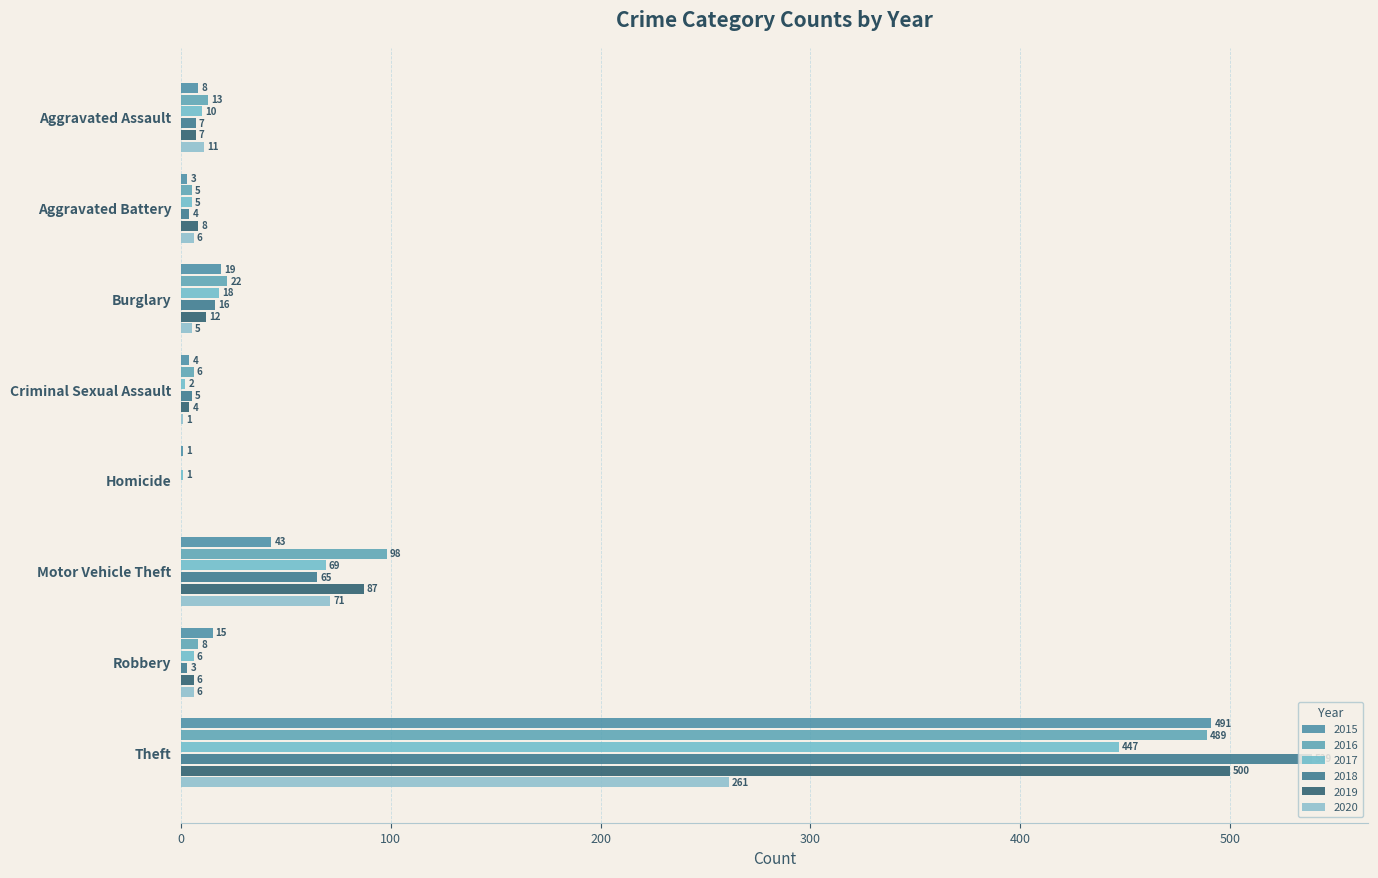

Reading right to left, what are all the values shown in this chart?

2015: Theft=491	Robbery=15	Motor Vehicle Theft=43	Homicide=1	Criminal Sexual Assault=4	Burglary=19	Aggravated Battery=3	Aggravated Assault=8
2016: Theft=489	Robbery=8	Motor Vehicle Theft=98	Homicide=0	Criminal Sexual Assault=6	Burglary=22	Aggravated Battery=5	Aggravated Assault=13
2017: Theft=447	Robbery=6	Motor Vehicle Theft=69	Homicide=1	Criminal Sexual Assault=2	Burglary=18	Aggravated Battery=5	Aggravated Assault=10
2018: Theft=539	Robbery=3	Motor Vehicle Theft=65	Homicide=0	Criminal Sexual Assault=5	Burglary=16	Aggravated Battery=4	Aggravated Assault=7
2019: Theft=500	Robbery=6	Motor Vehicle Theft=87	Homicide=0	Criminal Sexual Assault=4	Burglary=12	Aggravated Battery=8	Aggravated Assault=7
2020: Theft=261	Robbery=6	Motor Vehicle Theft=71	Homicide=0	Criminal Sexual Assault=1	Burglary=5	Aggravated Battery=6	Aggravated Assault=11